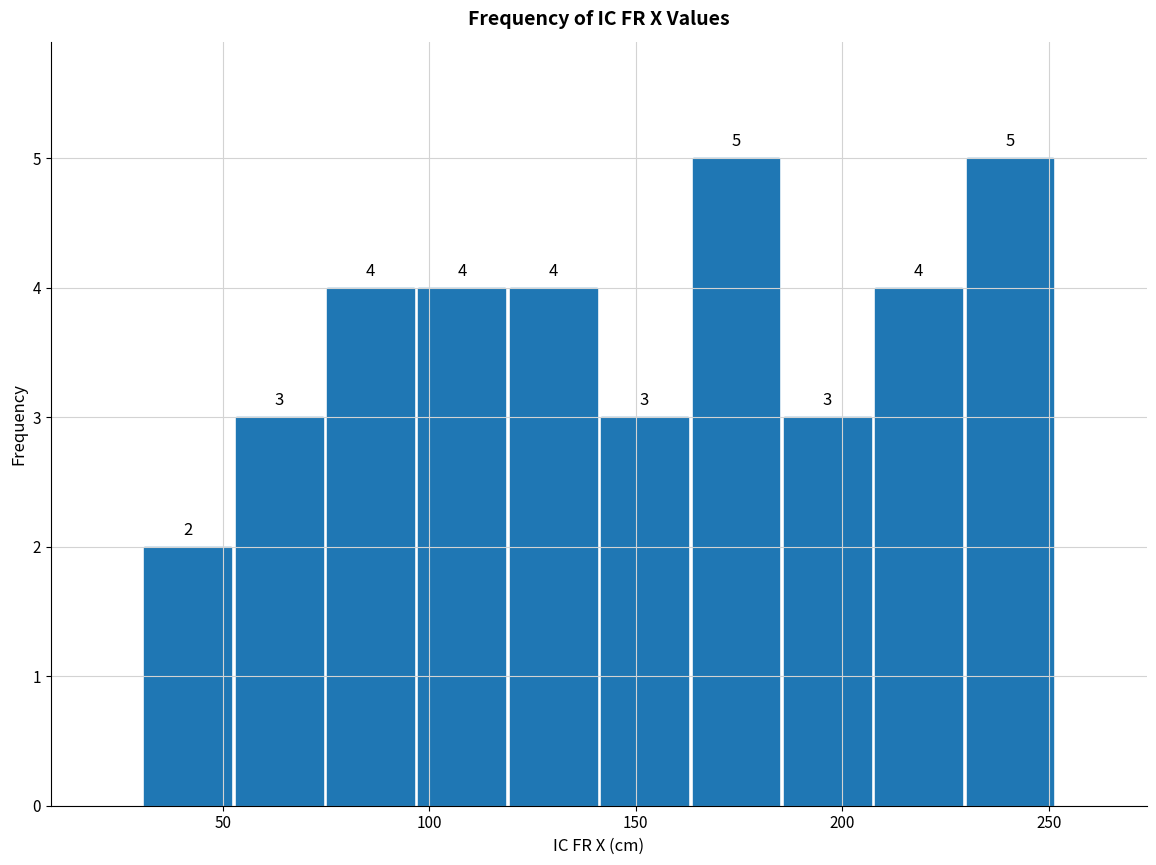

Reading left to right, list every bar in this chart as the range it spans on the x-axis followed by its height. The bar edges are not printed on the chart, so give them approximately, as read against the axis.

30 to 55: 2
55 to 75: 3
75 to 95: 4
95 to 120: 4
120 to 140: 4
140 to 165: 3
165 to 185: 5
185 to 205: 3
205 to 230: 4
230 to 250: 5